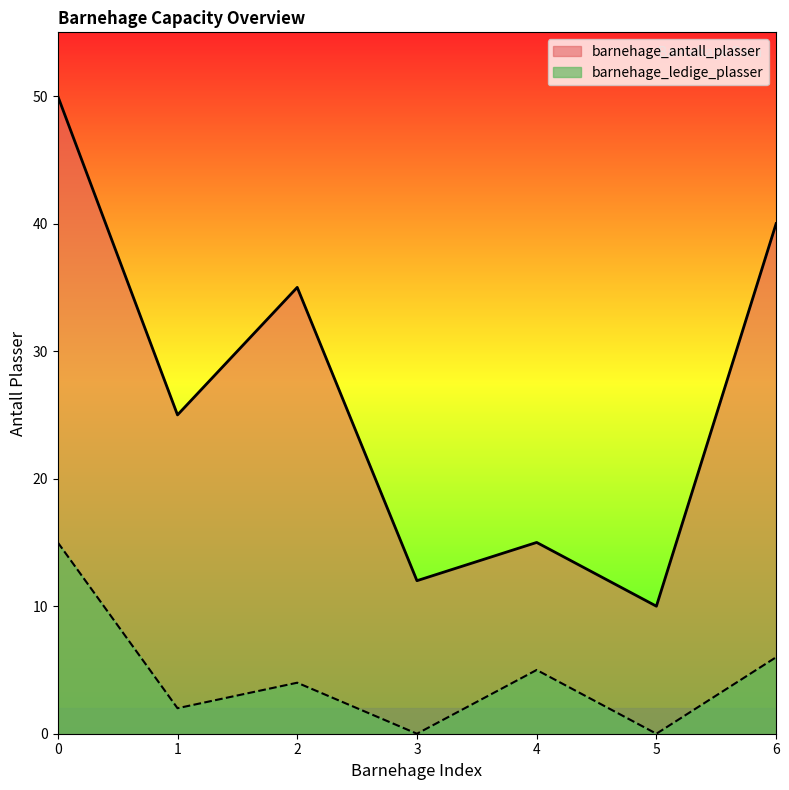

How many distinct data groups are displayed?

2